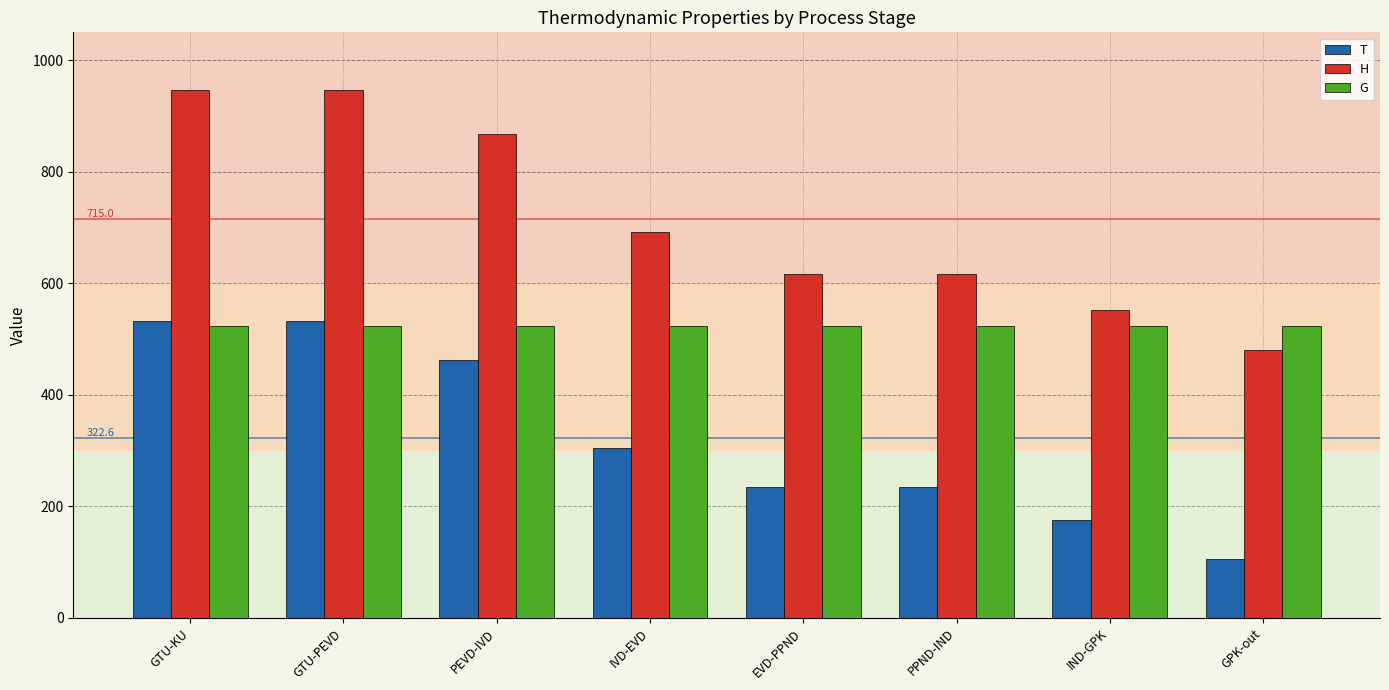

What value does the T series have at IVD-EVD?

304.9